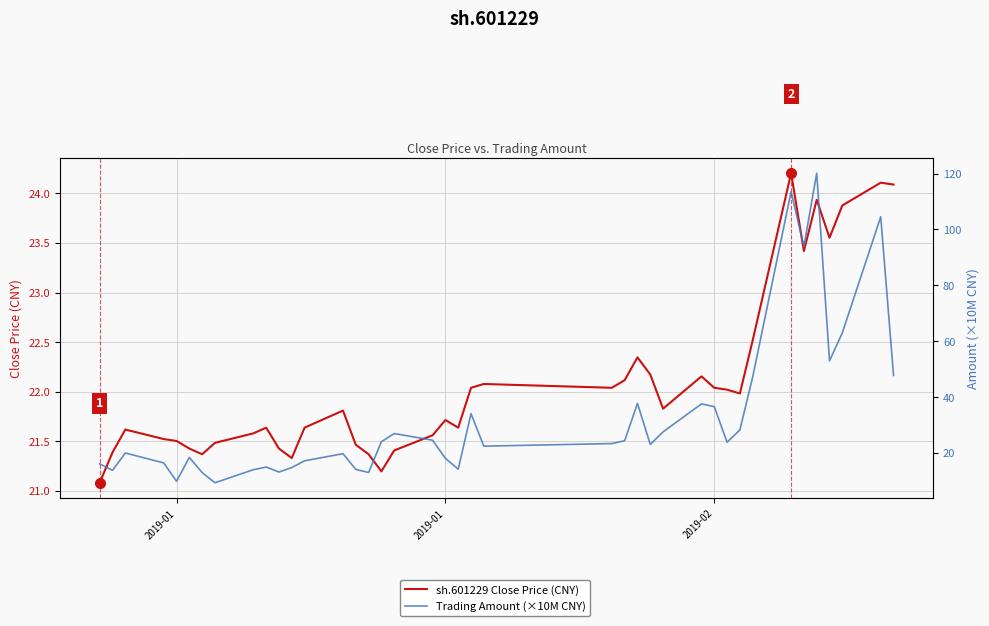

Count the number of data series in this chart.

2